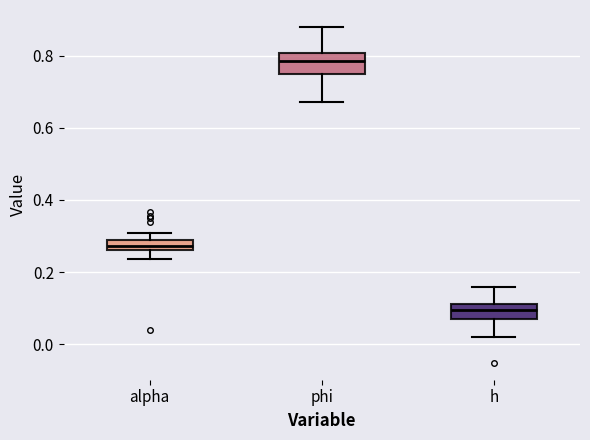

Which box's median line is the highest?

phi